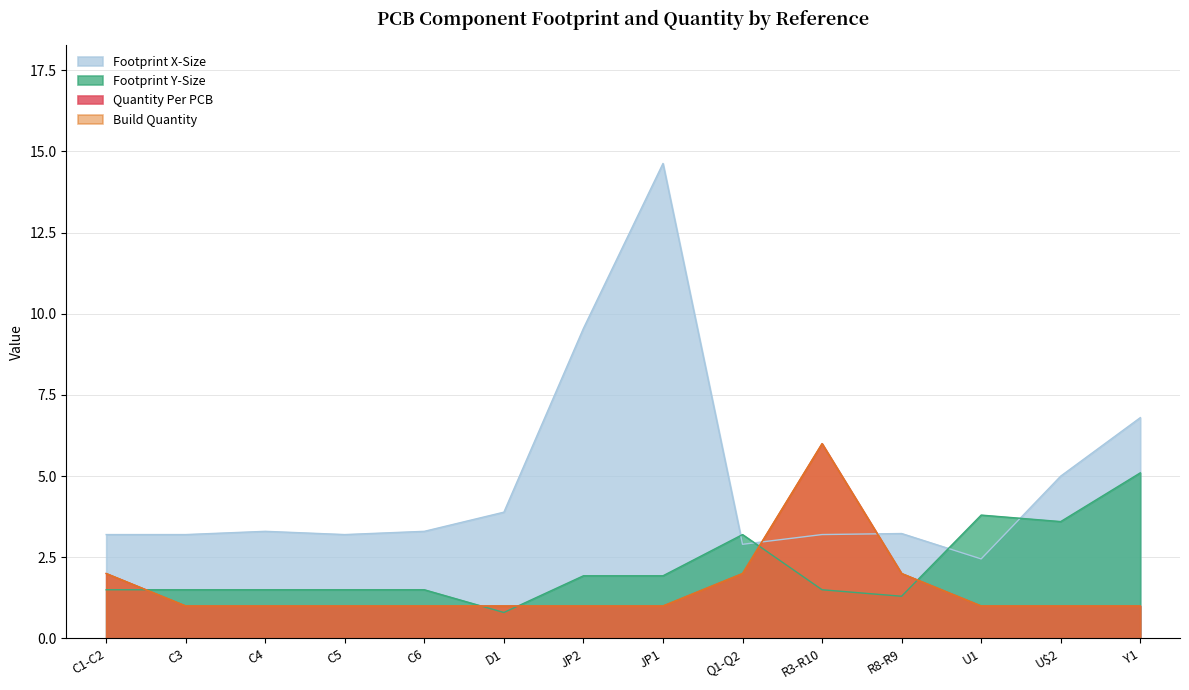

True or false: Quantity Per PCB has a value of 1.3 at C5.

False